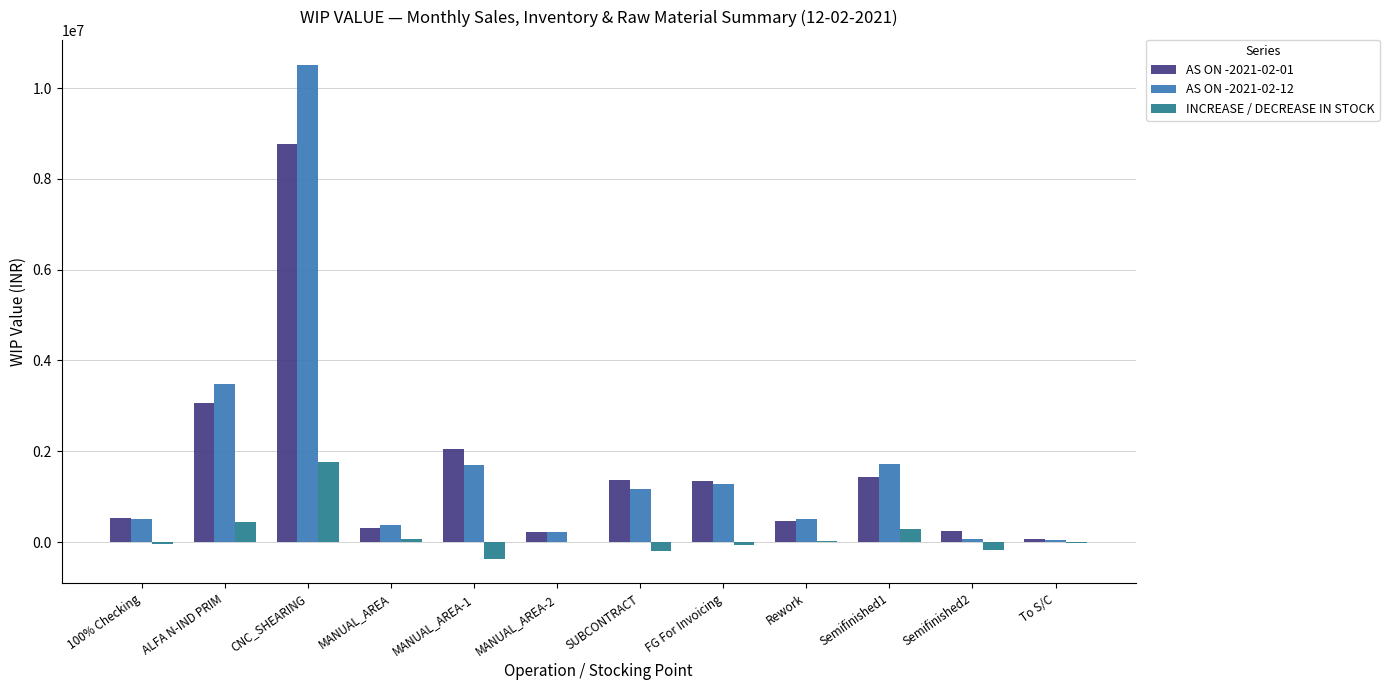

At which category is the sum across all series the highest?

CNC_SHEARING